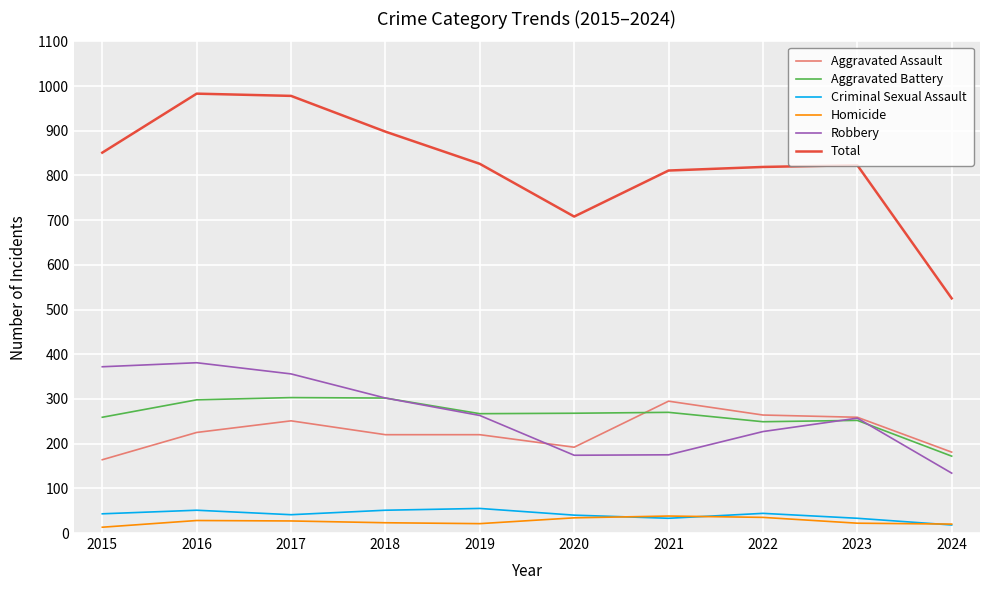

What is the spread (max minus min) of values at 2022?

784